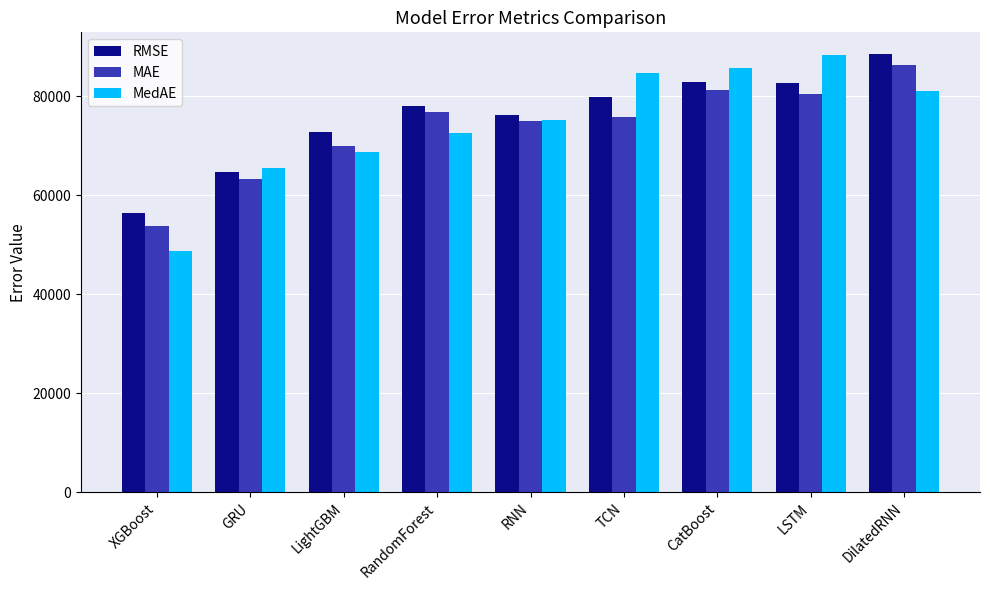

Read the MedAE value at GRU.

65472.1